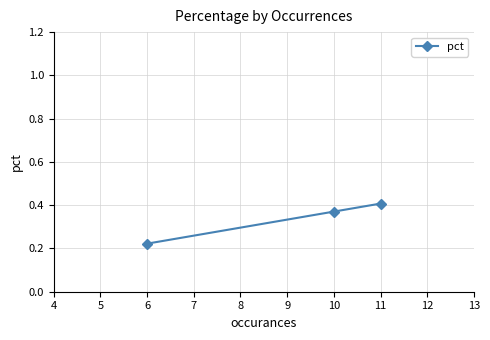

The value at 11 is 0.4. True or false?

True